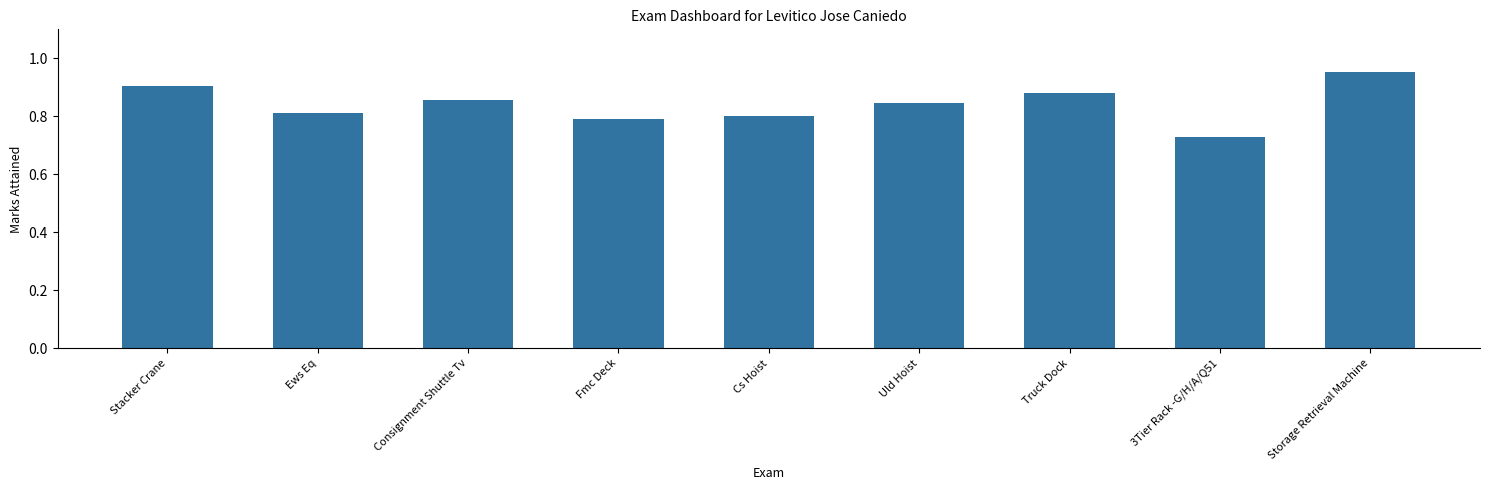

What is the label of the 3rd bar from the right?

Truck Dock